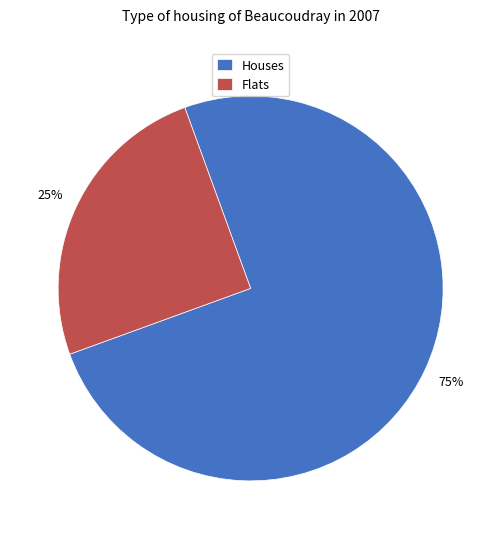

Approximately how many times larger is the value at Houses compared to Flats?

3.0